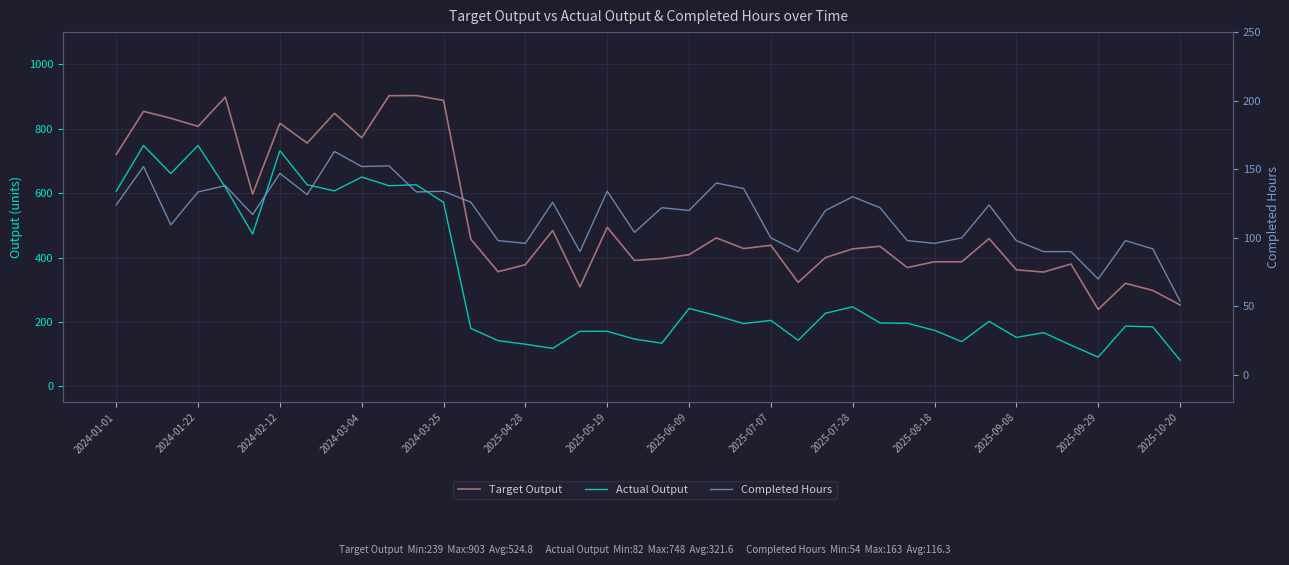

What is the lowest value of the Target Output series?

239.0